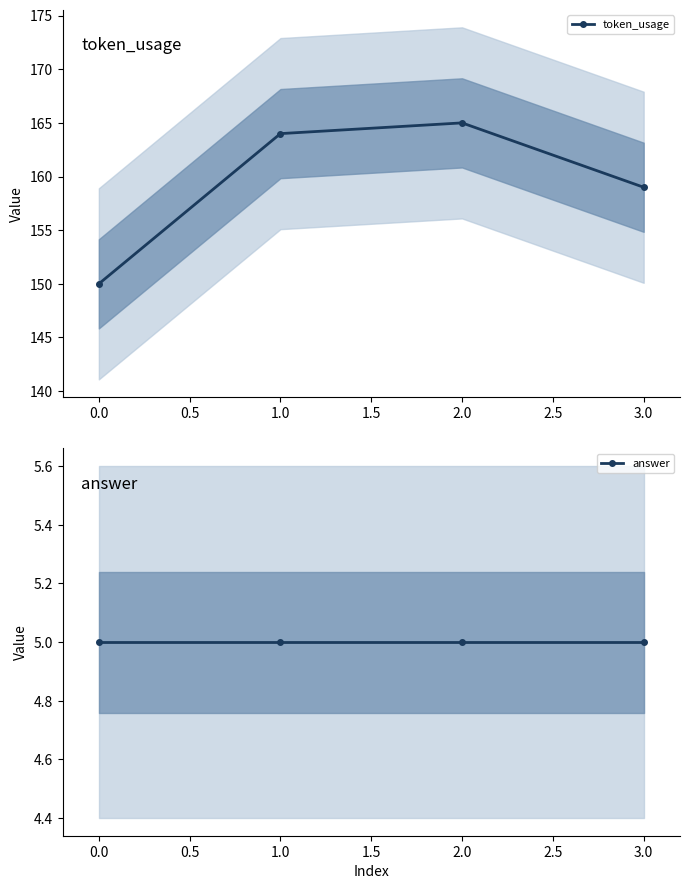

At −0.5, list the series in order from largest to smallest.

token_usage, answer